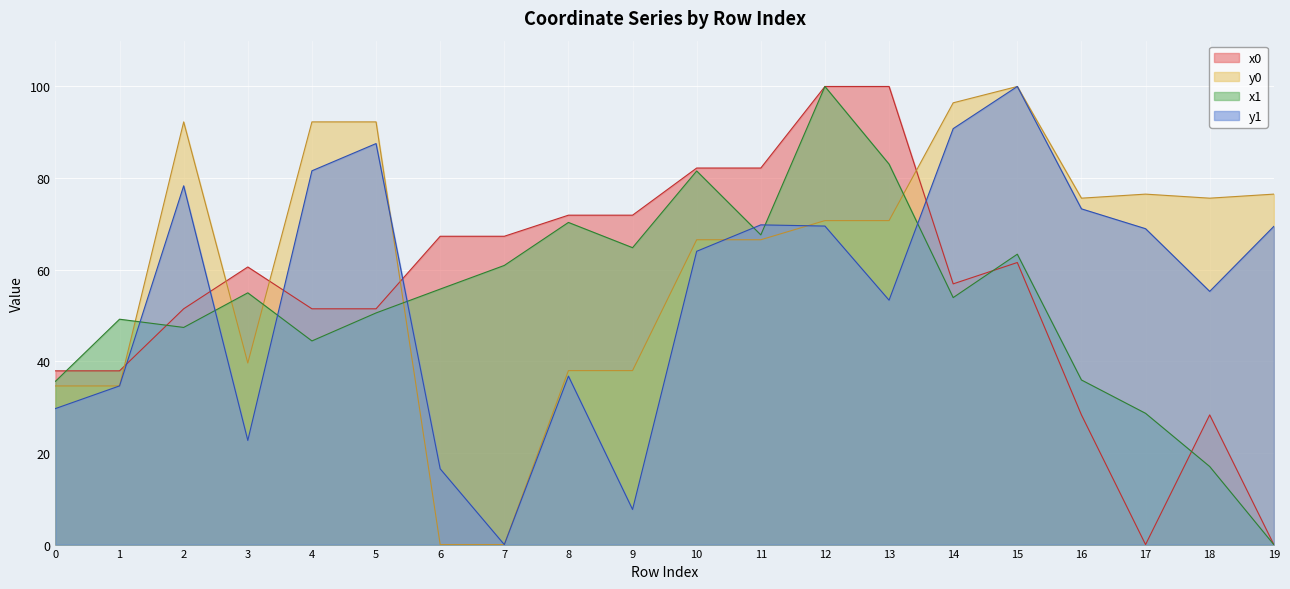

Rank the series at 16 from highest to lowest value.

y0, y1, x1, x0